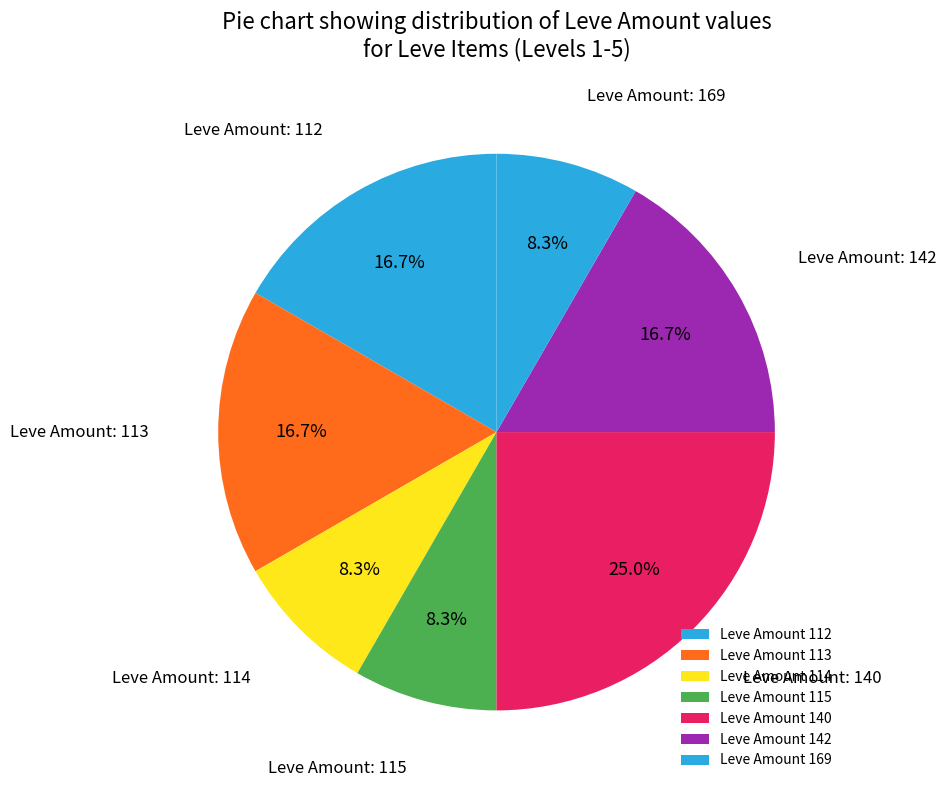

Count the number of slices in the pie.

7